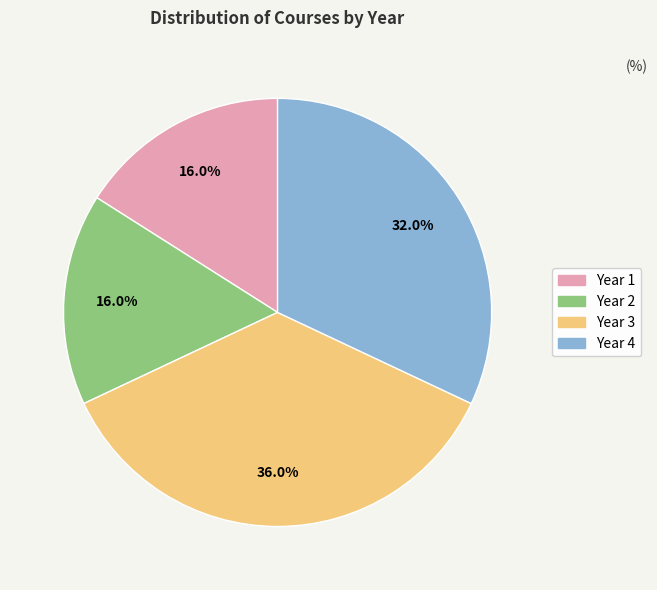

Is there a majority slice in this chart?

No